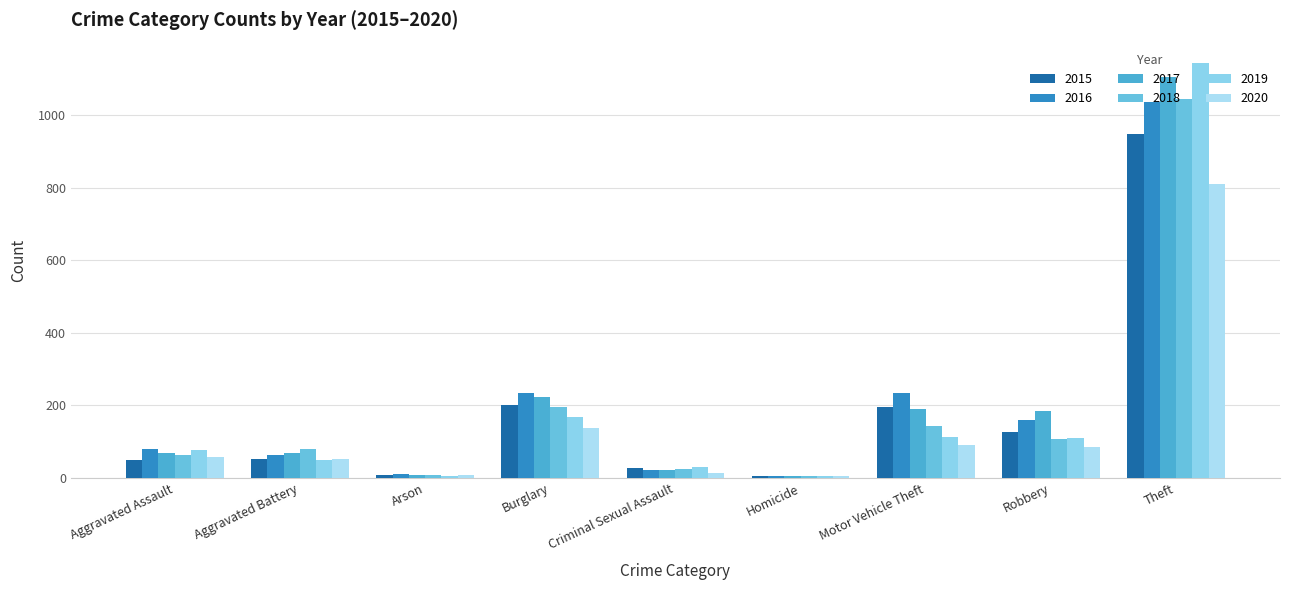

What is the label of the 8th bar from the right?

Aggravated Battery